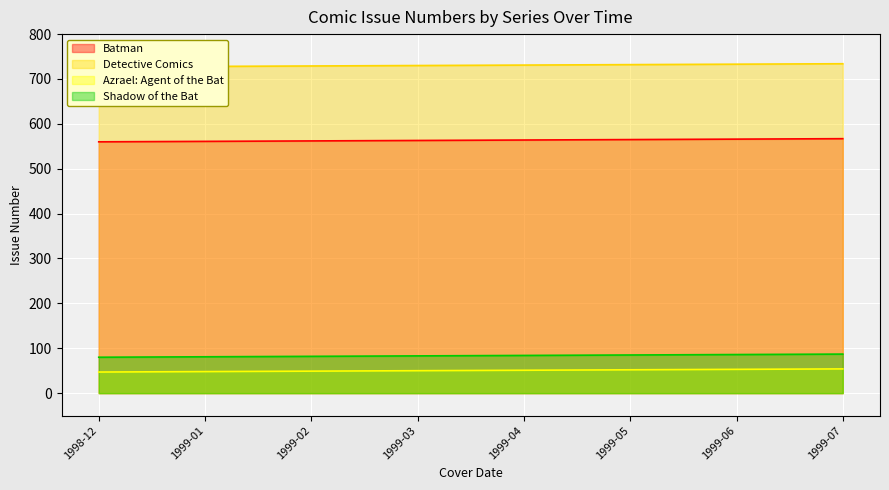

How many lines are shown in the chart?

4